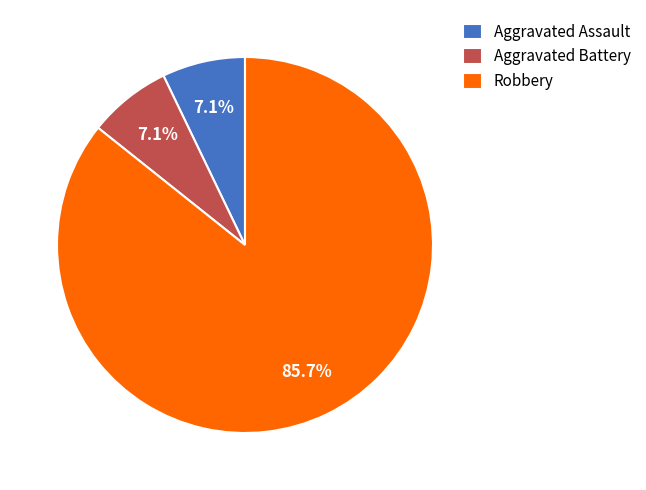

How many segments does this pie chart have?

3